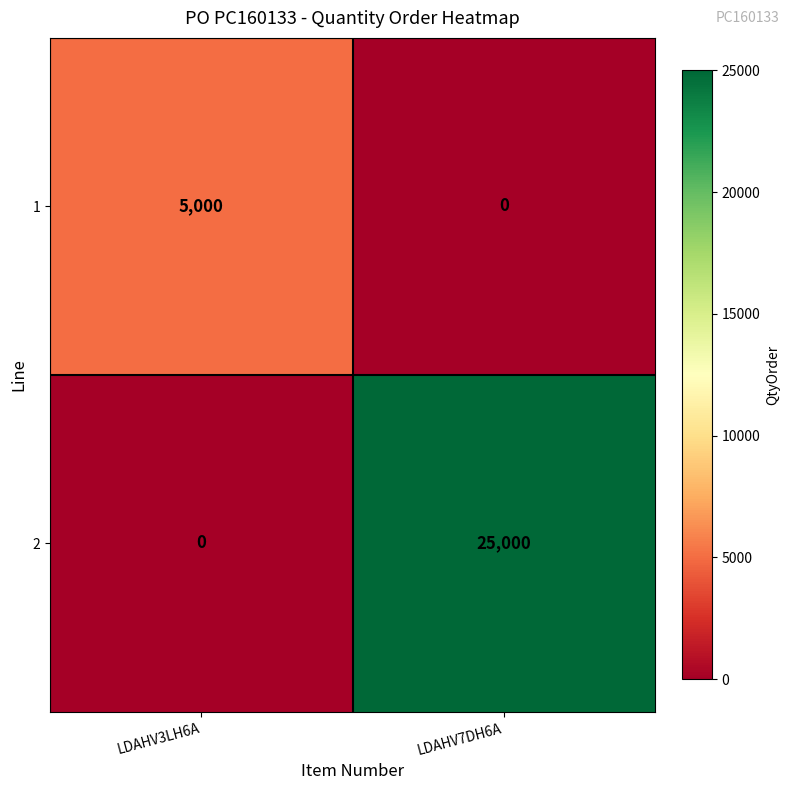

Is the value of 1 at LDAHV7DH6A greater than the value of 2 at LDAHV7DH6A?

No